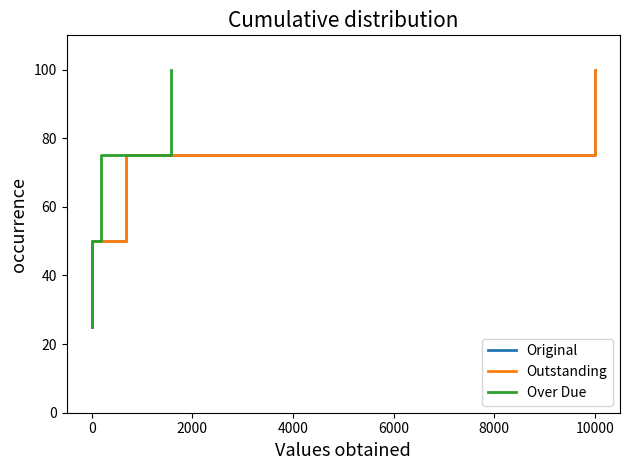

Which series has the largest total across all categories?

Original